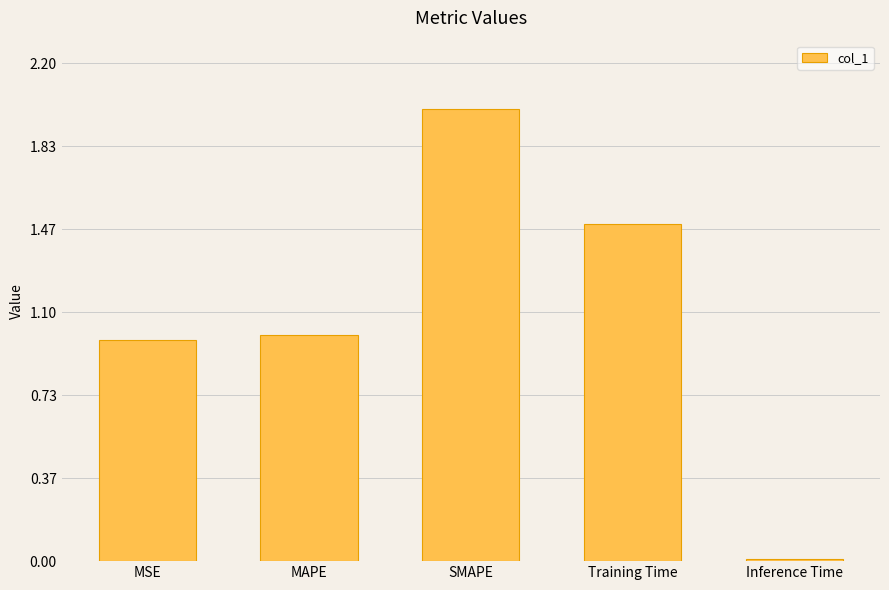

Which category has the highest value across all series?

SMAPE